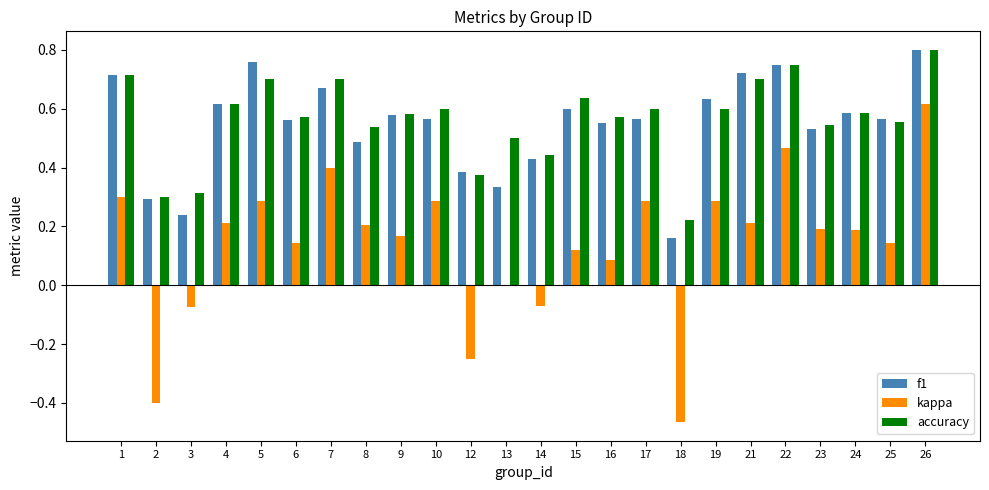

Is the value of f1 at 16 greater than the value of accuracy at 12?

Yes